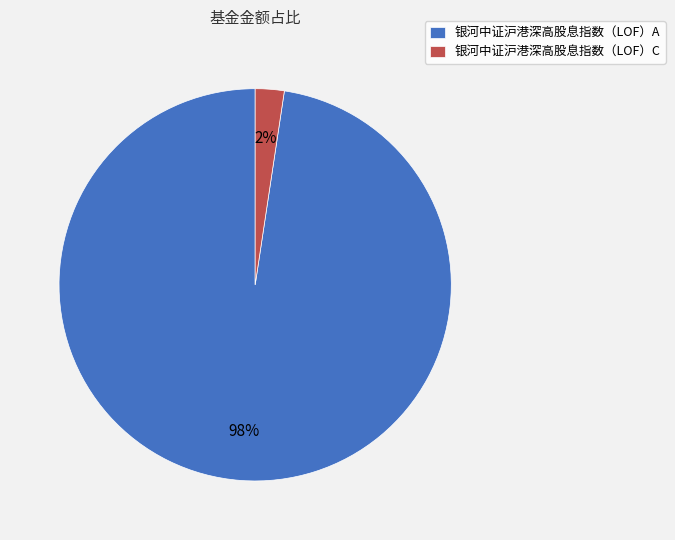

To the nearest percent, what is the combined percentage of 银河中证沪港深高股息指数（LOF）A and 银河中证沪港深高股息指数（LOF）C?

100%